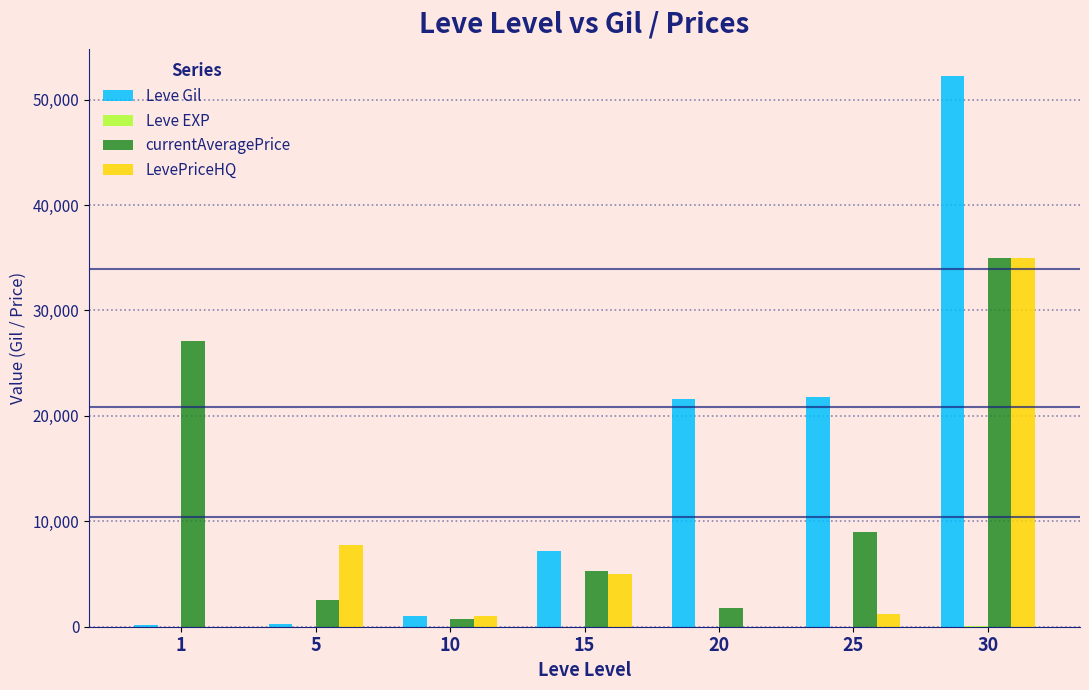

What is the maximum value shown in the chart?

52220